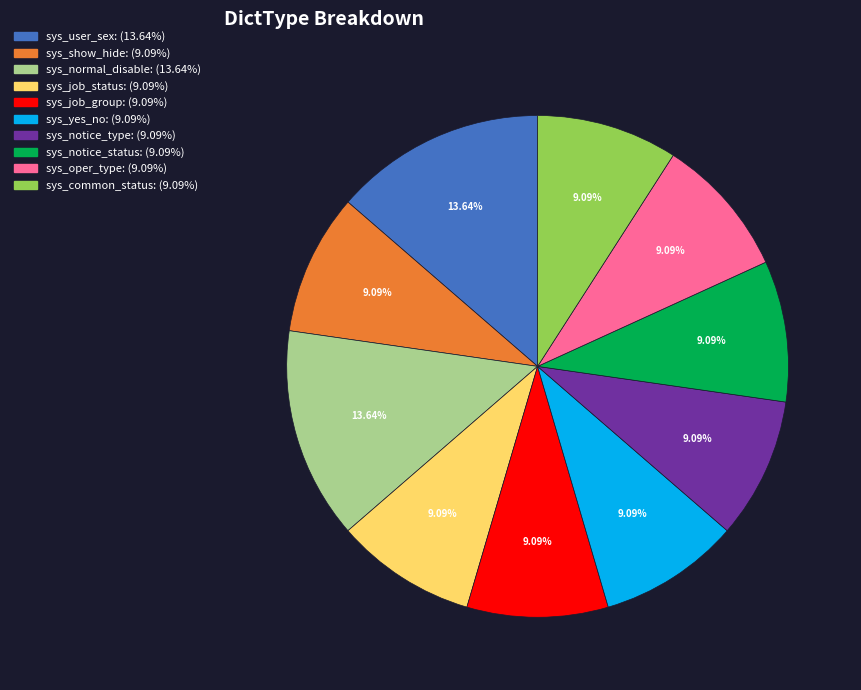

Does sys_user_sex represent more than half of the total?

No